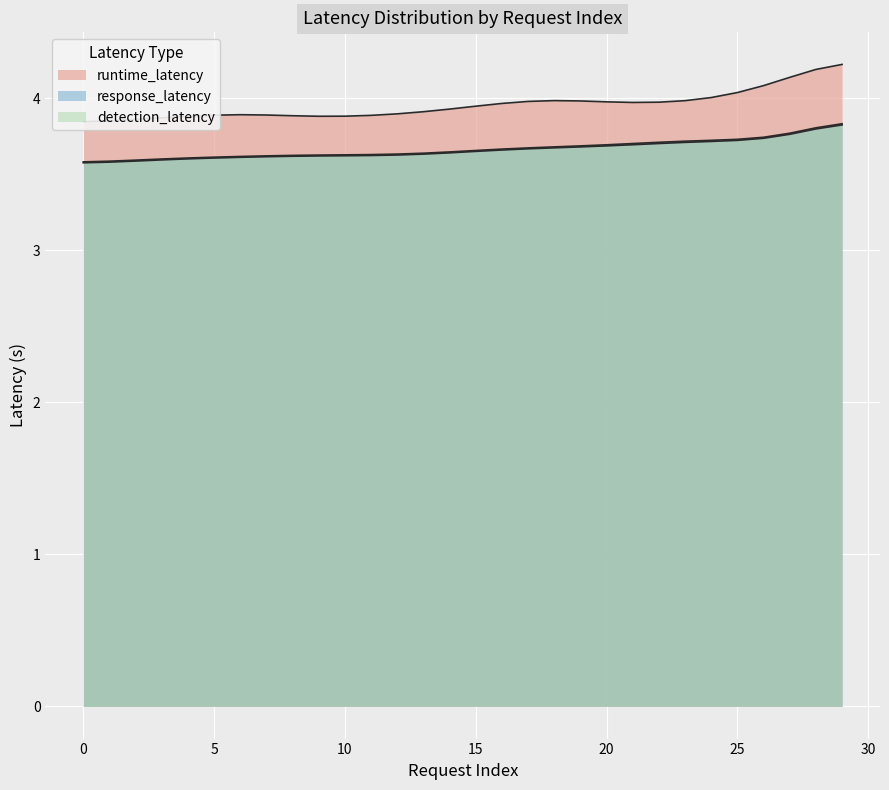

What is the spread (max minus min) of values at 29?

0.3